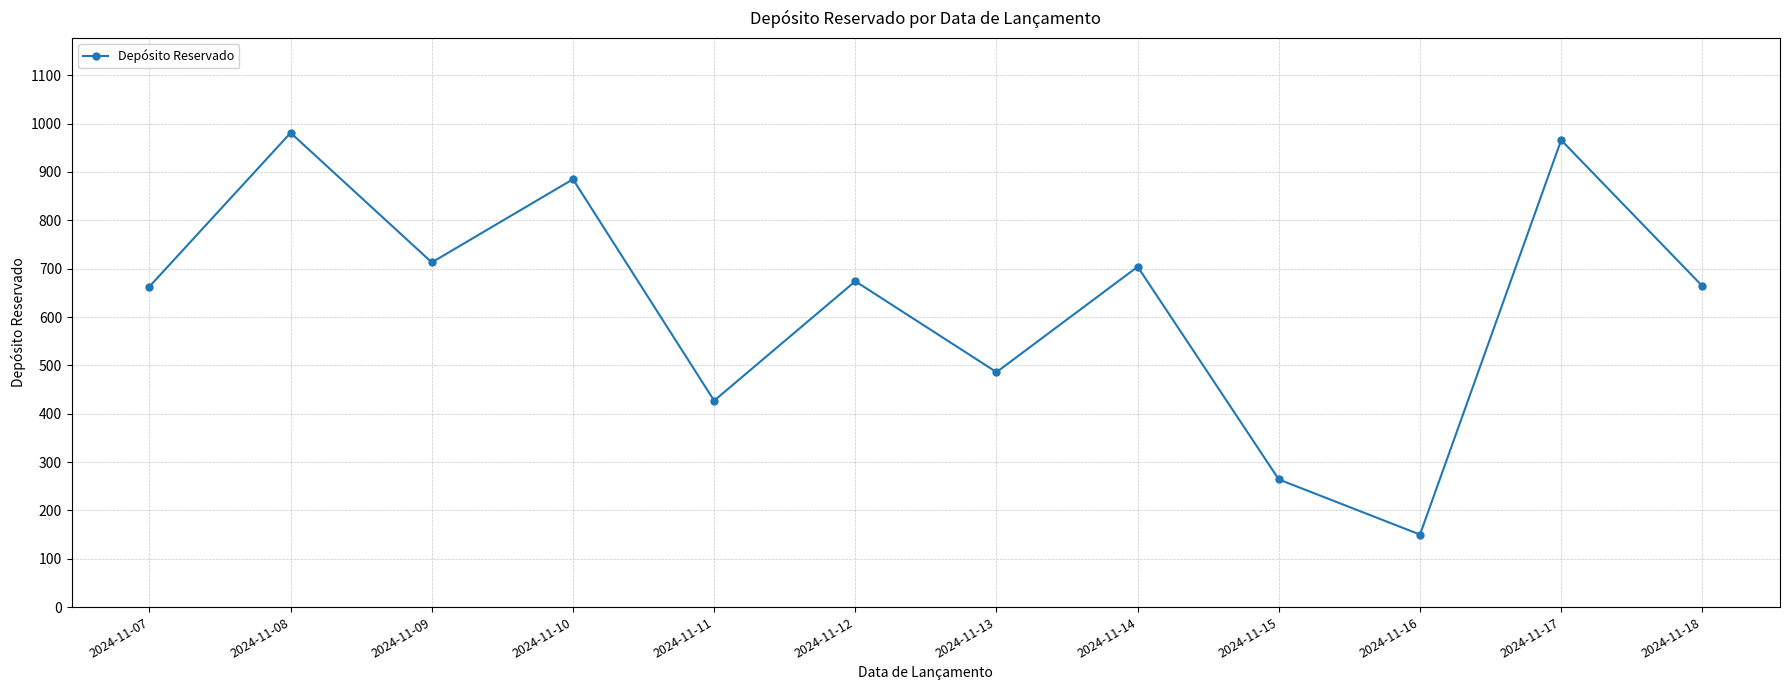

What is the difference between the maximum and minimum values?

831